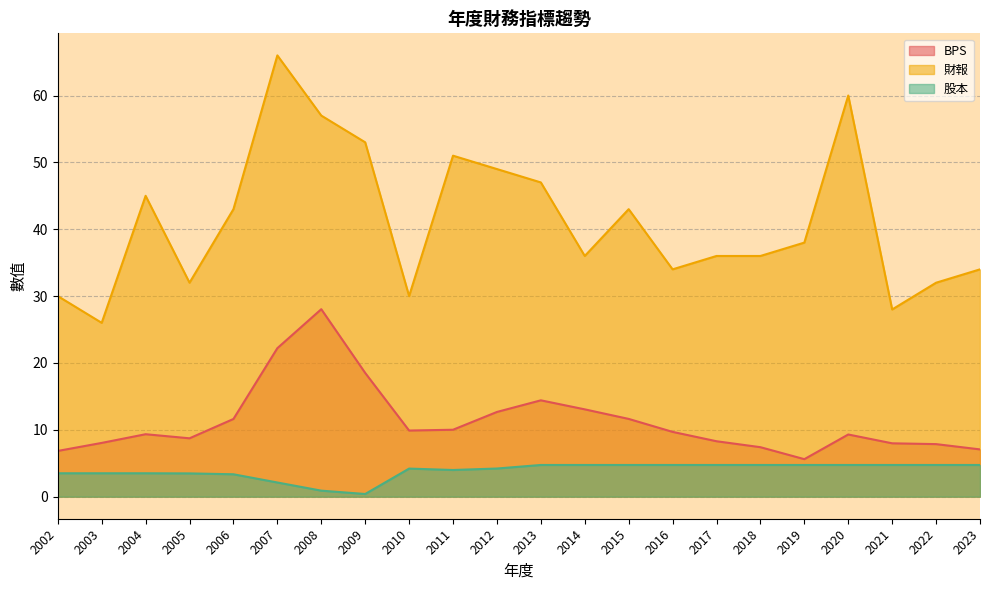

What is the highest value of the 股本 series?

4.7